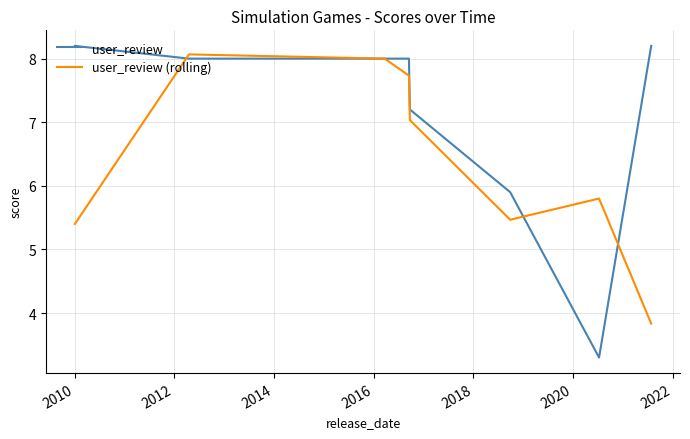

What is the minimum value shown in the chart?

3.3